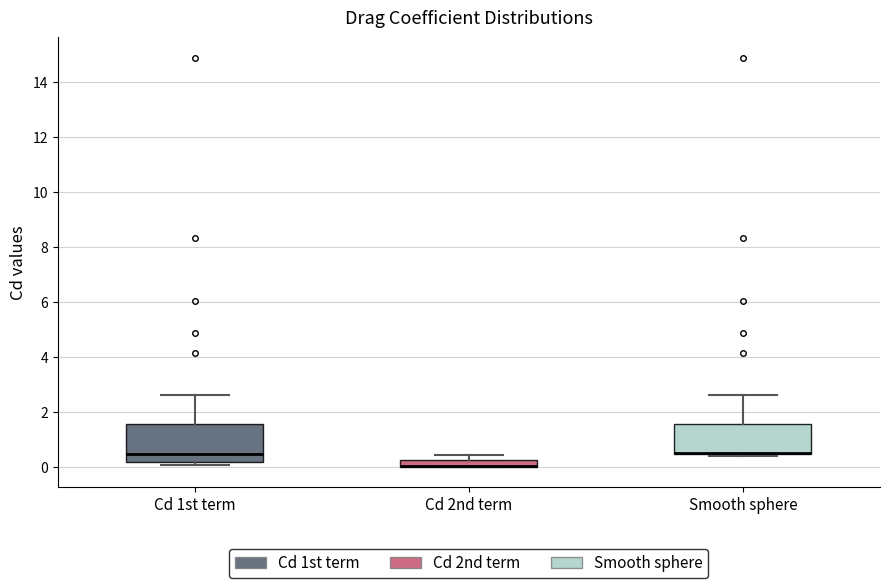

Where is the lower edge of the box for Cd 1st term on the y-axis? The values are not printed on the chart, so give them approximately, as read against the axis.

0.2